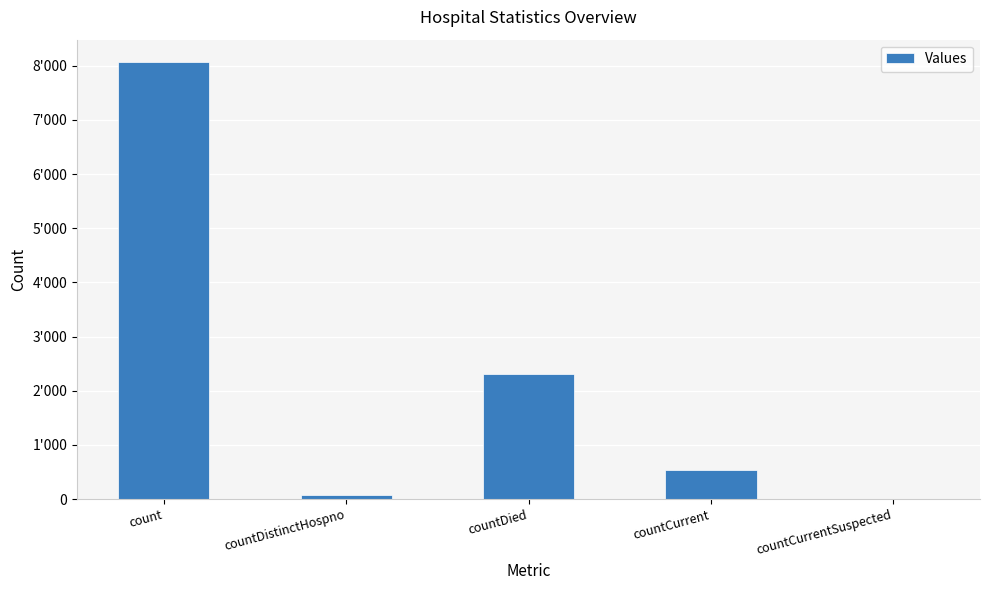

How many positive values are there?

4